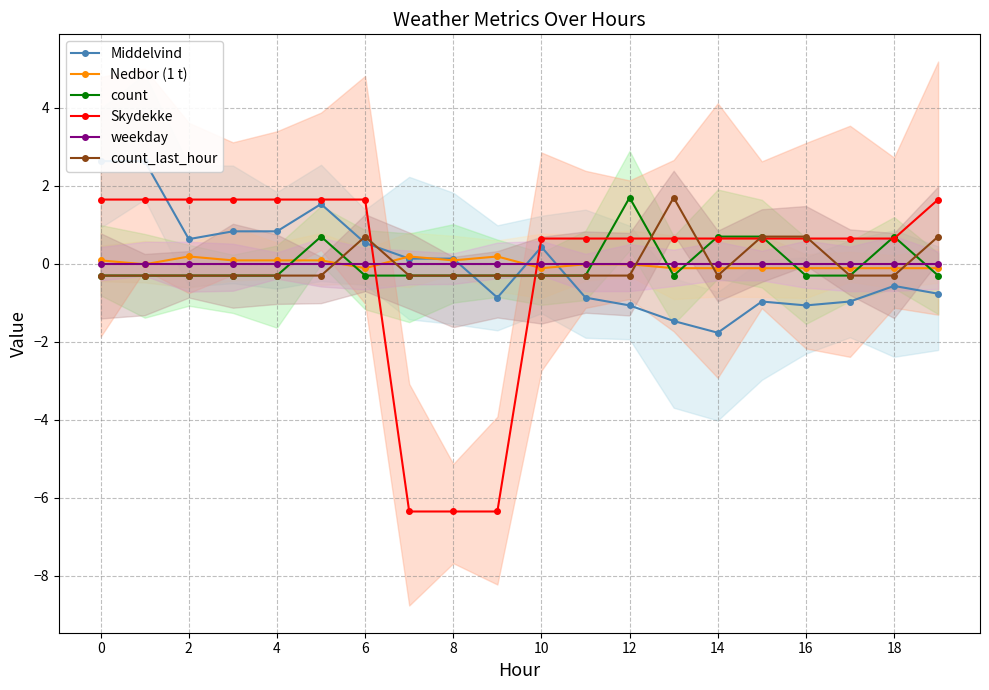

What is the label of the 14th point from the left?

13